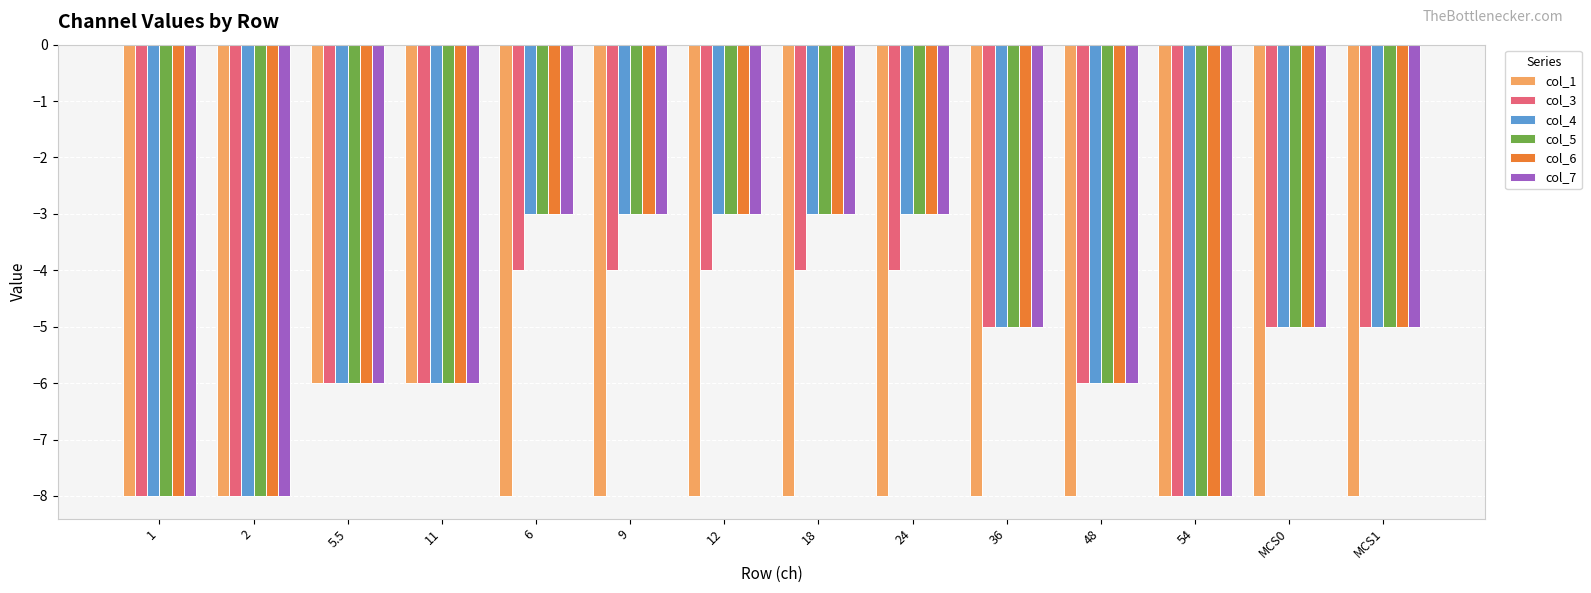

What is the sum of the col_6 values at 54 and 36?

-13